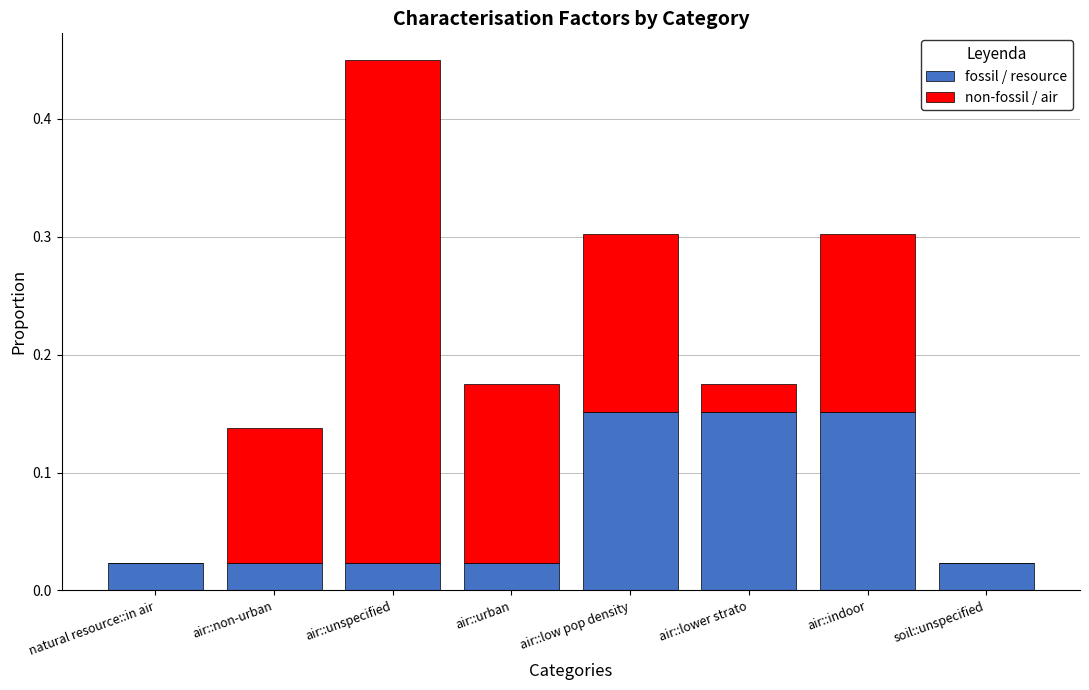

At which category is the sum across all series the highest?

air::unspecified